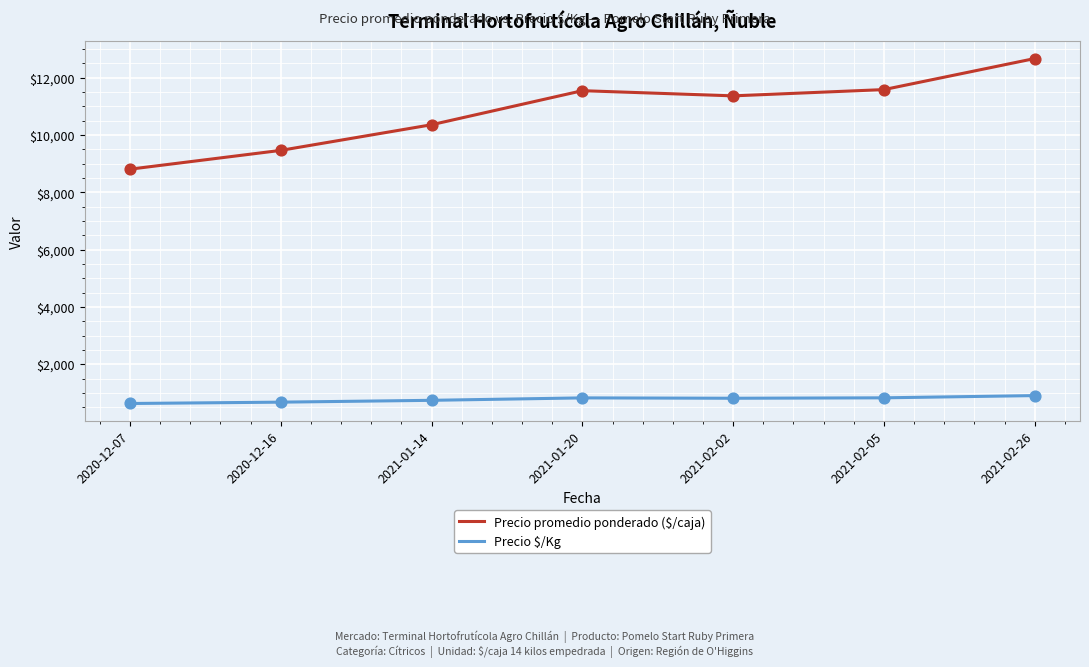

At how many categories does at least one series exceed 3393?

7